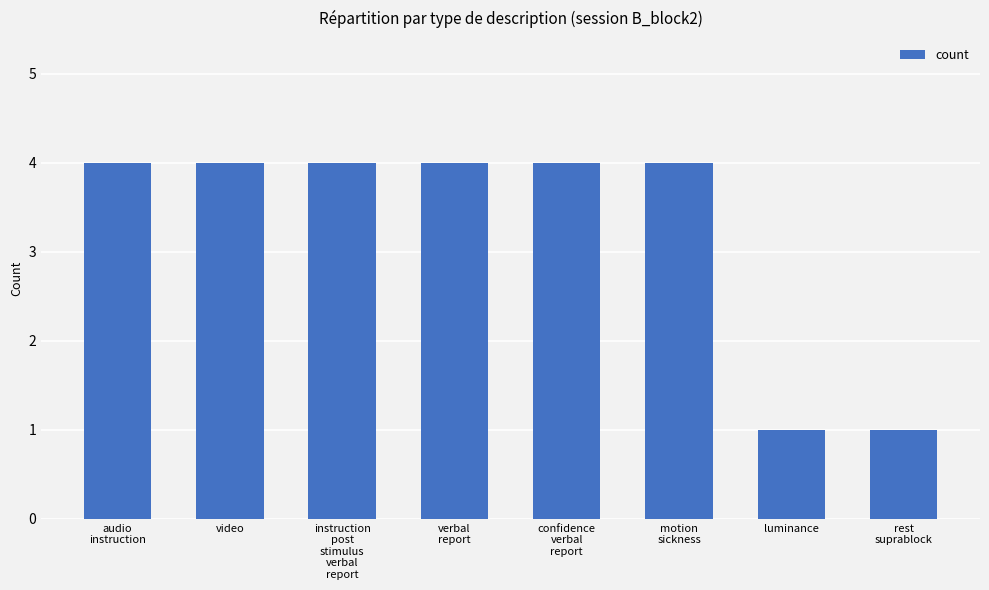

What is the greatest value displayed?

4